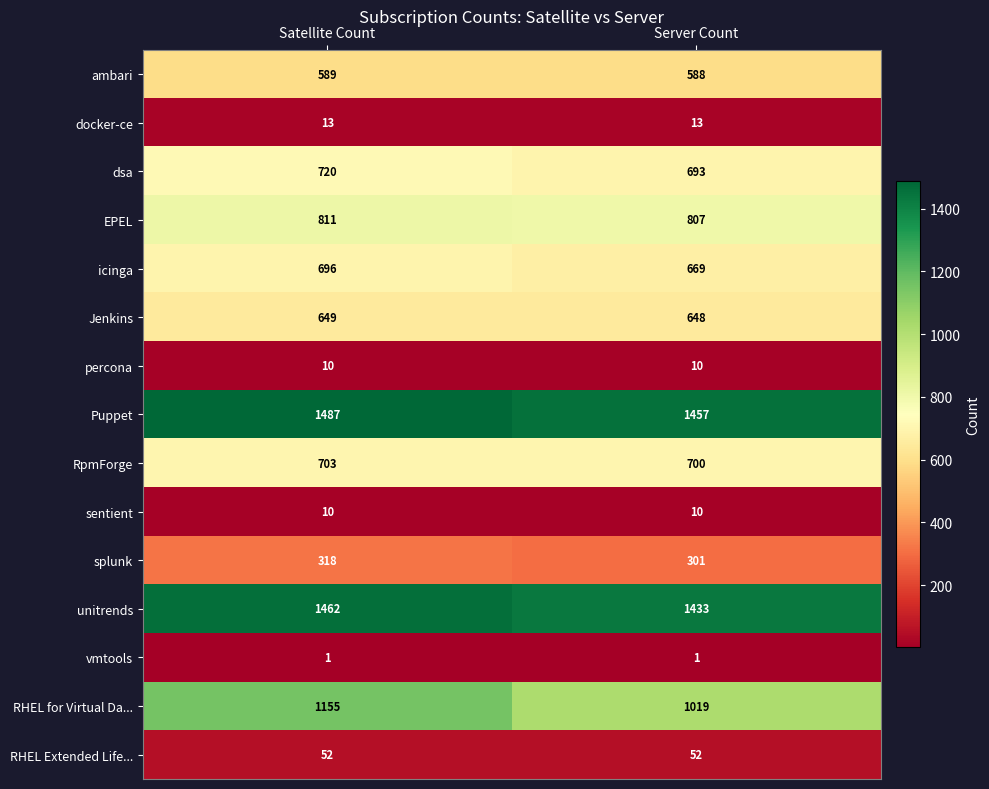

At which label does EPEL reach its peak?

Satellite Count